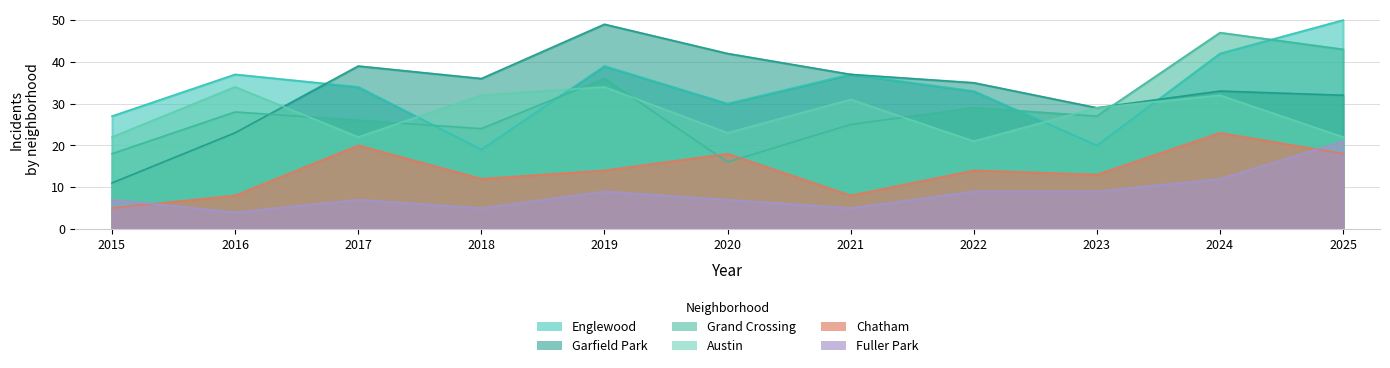

What is the value of the Fuller Park point at the 2nd from the left?

4